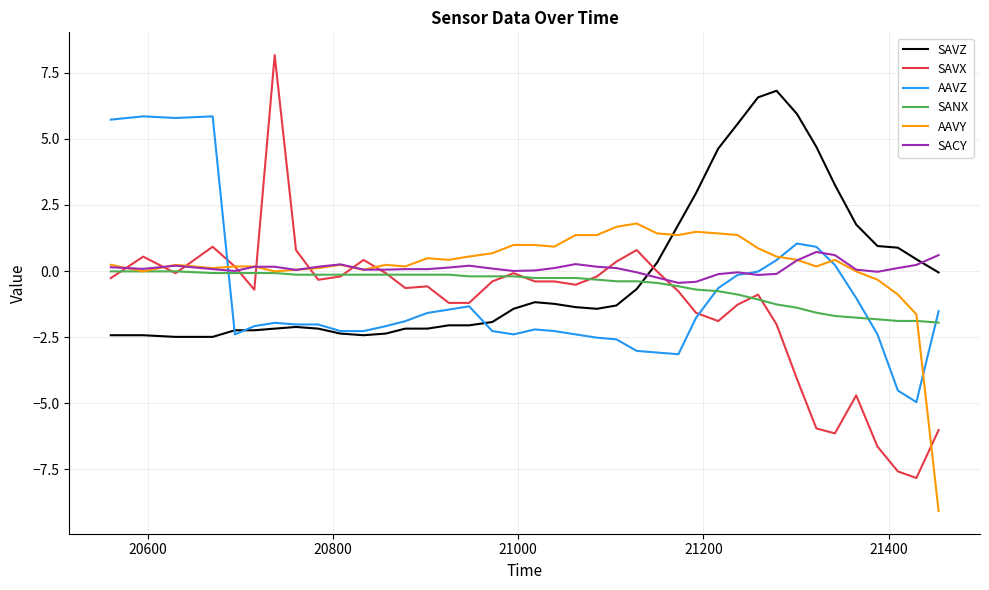

What is the minimum value shown in the chart?

-9.1